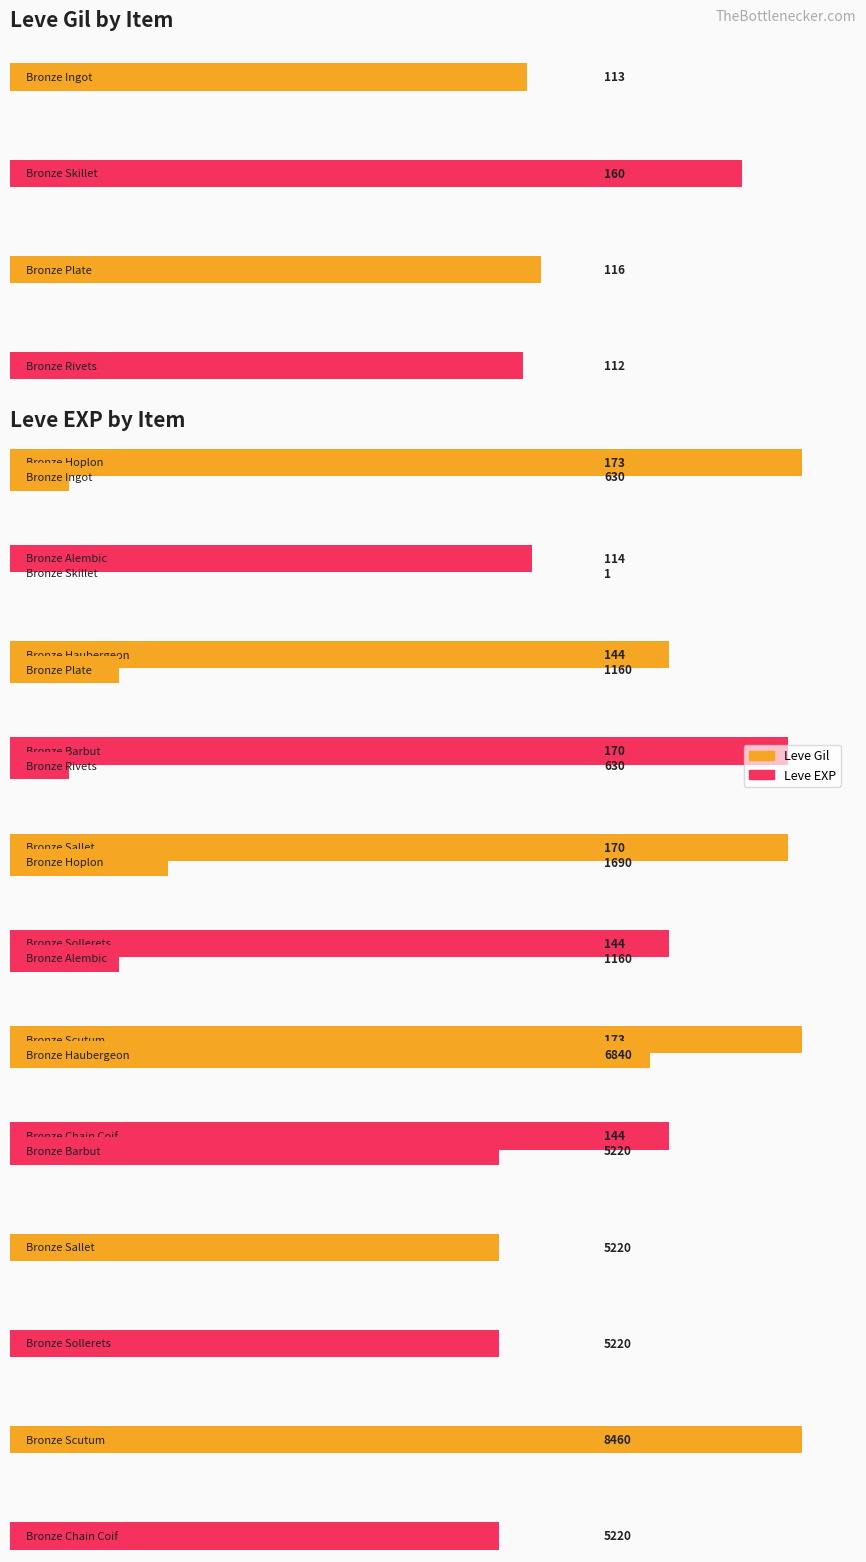

What is the difference between the maximum and minimum values in the Leve Gil series?

61